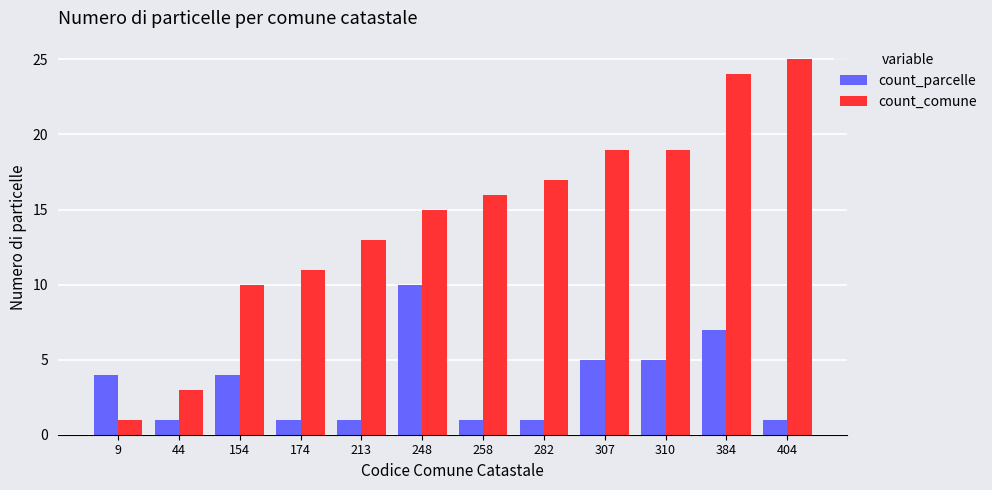

Rank the series by their maximum value, from lowest to highest.

count_parcelle, count_comune